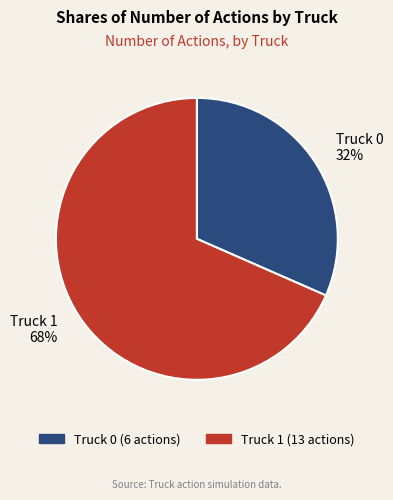

Approximately how many times larger is the value at Truck 0 compared to Truck 1?

0.5